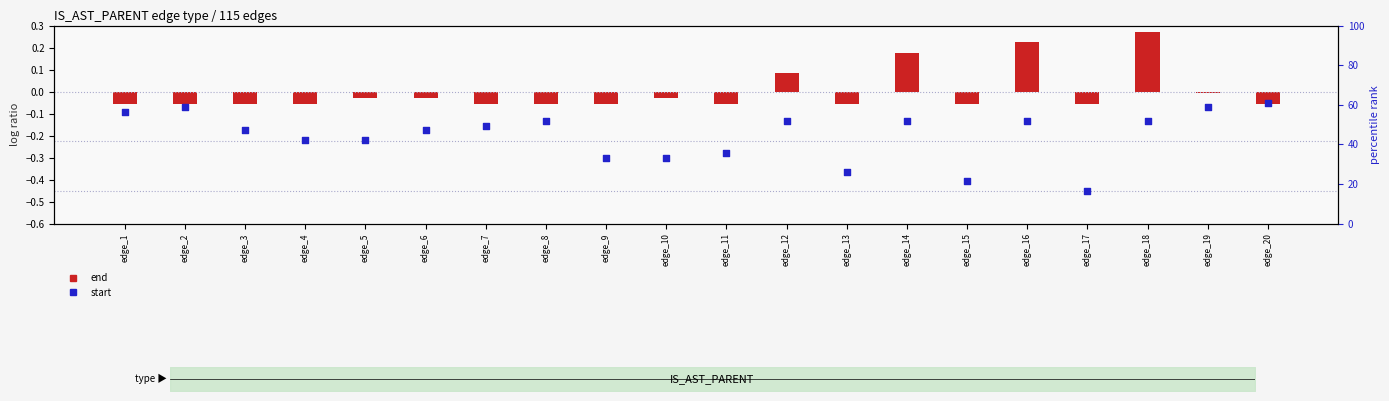

Is the value of end at edge_4 greater than the value of start at edge_3?

Yes